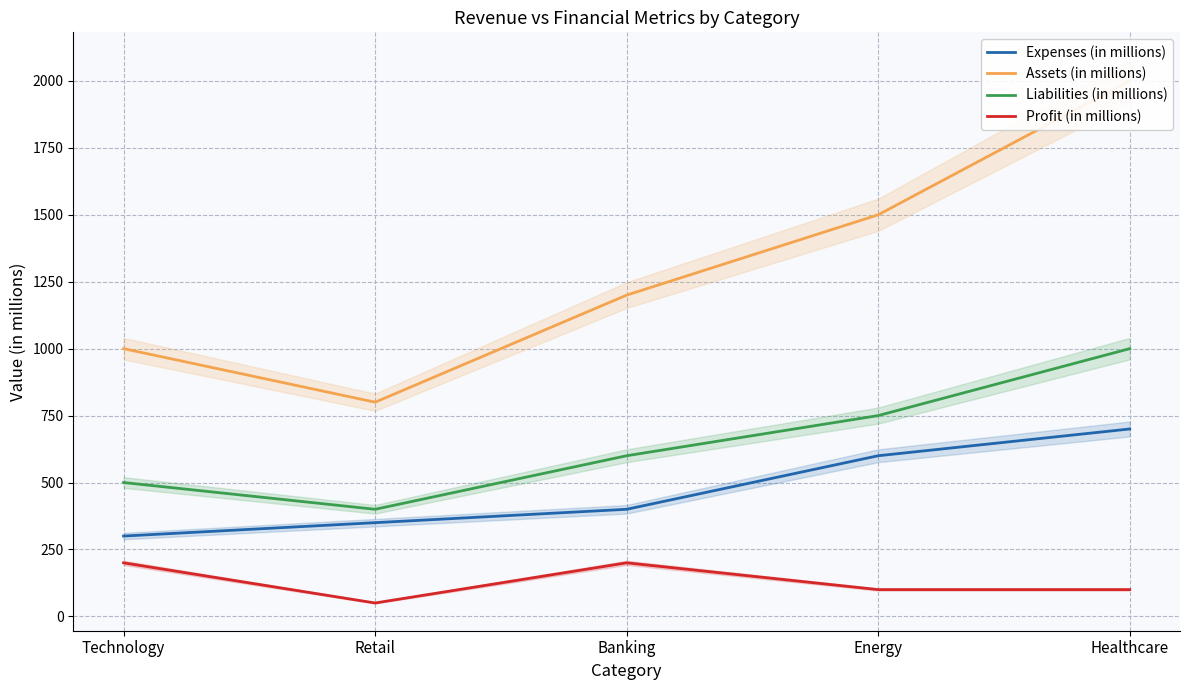

Is the value of Expenses (in millions) at Banking greater than the value of Liabilities (in millions) at Healthcare?

No